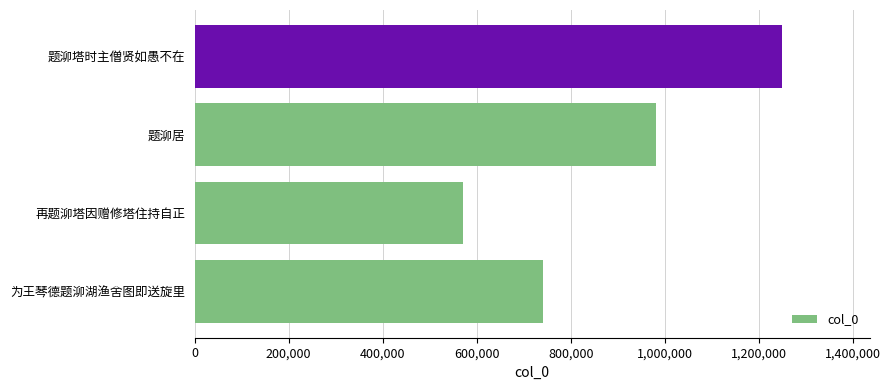

What is the maximum value shown in the chart?

1249089